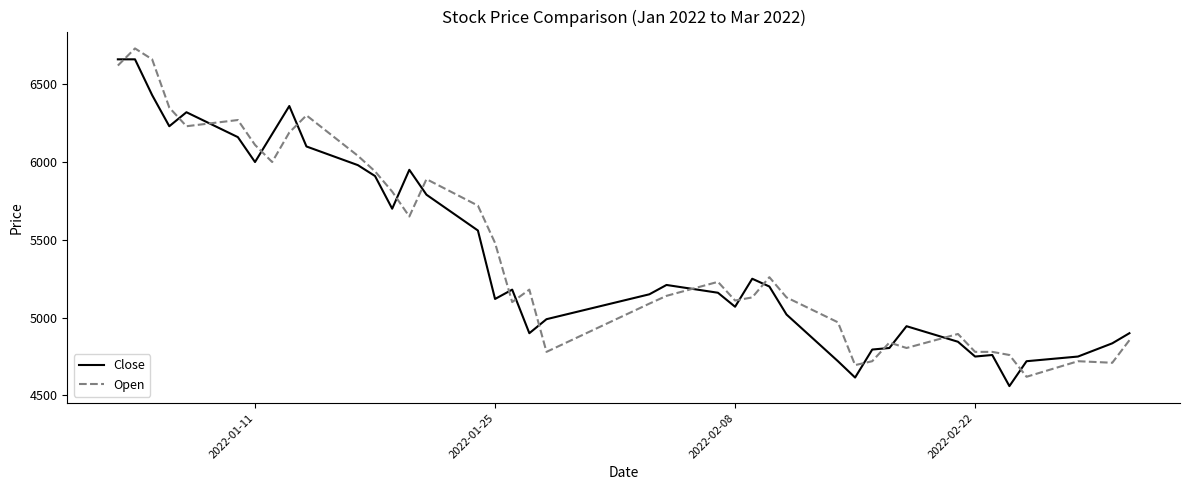

What is the difference between the maximum and minimum values in the Open series?

2110